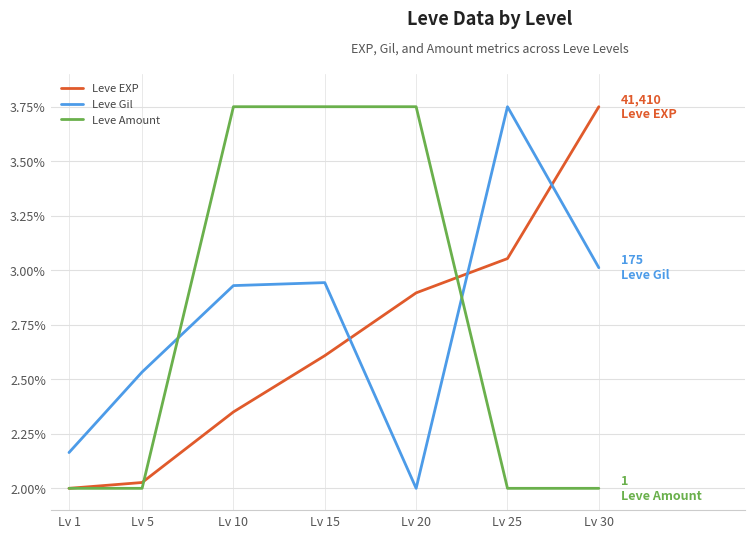

How many times do Leve Gil and Leve Amount cross each other?

2